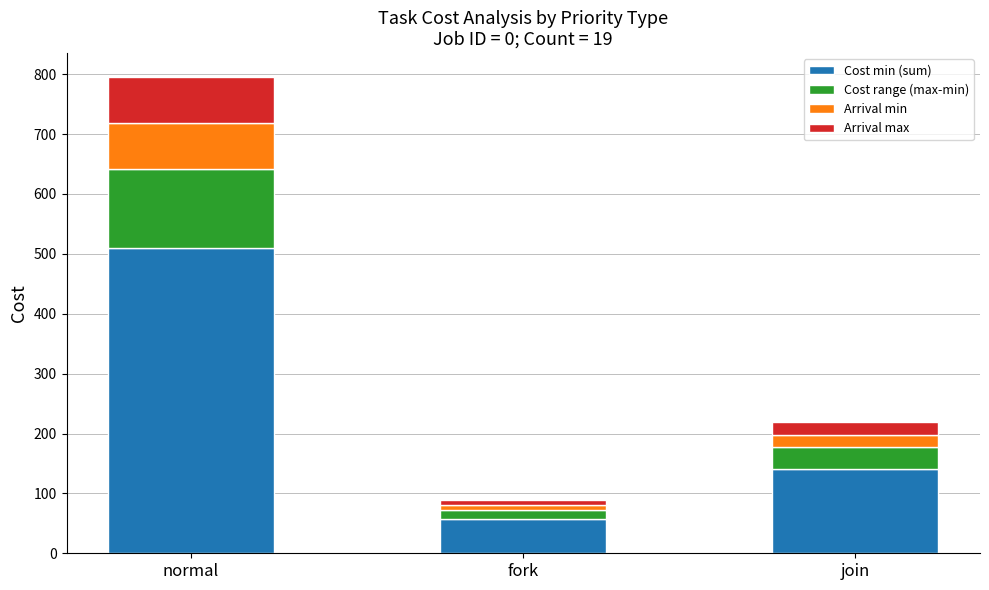

List the labels in order of Cost min (sum) value, largest first.

normal, join, fork